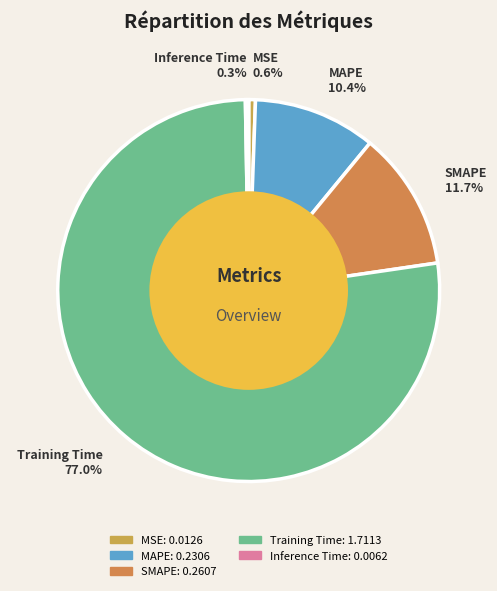

How many segments does this pie chart have?

5